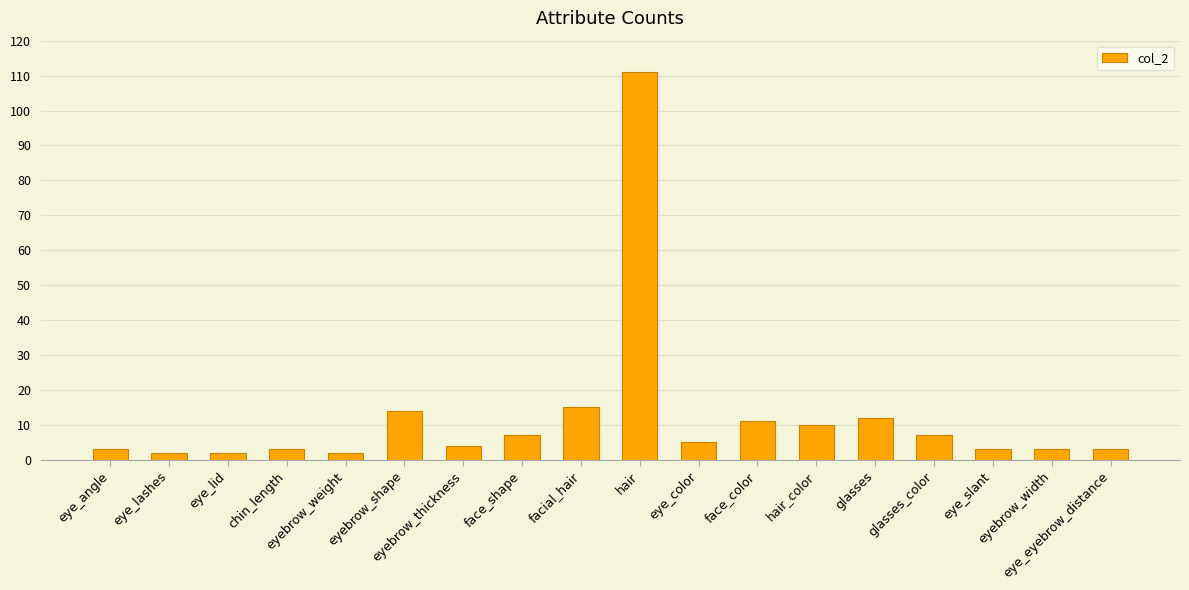

What is the greatest value displayed?

111